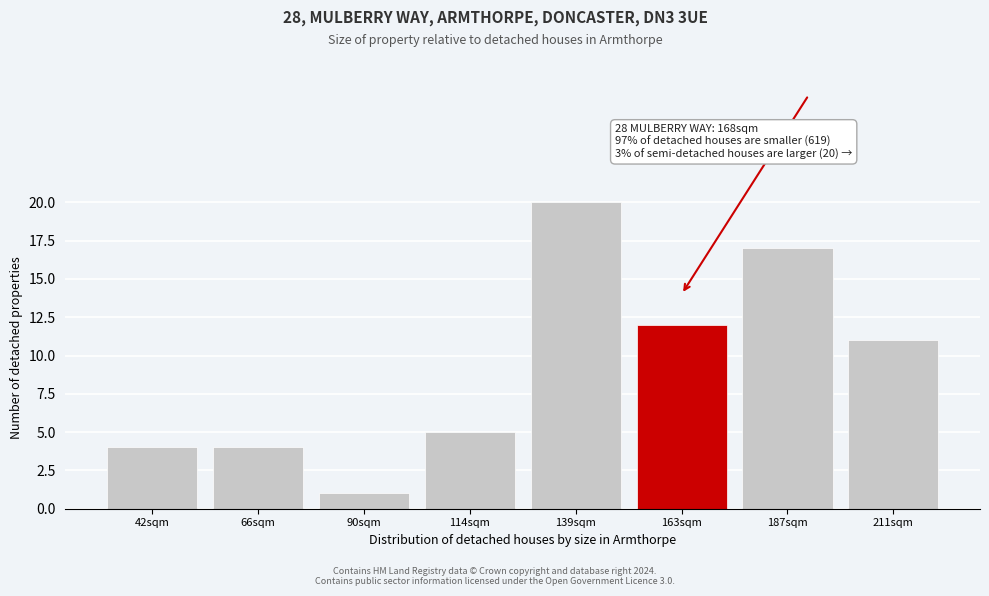

Reading left to right, extract all data points from this chart.

42sqm=4	66sqm=4	90sqm=1	114sqm=5	139sqm=20	163sqm=12	187sqm=17	211sqm=11